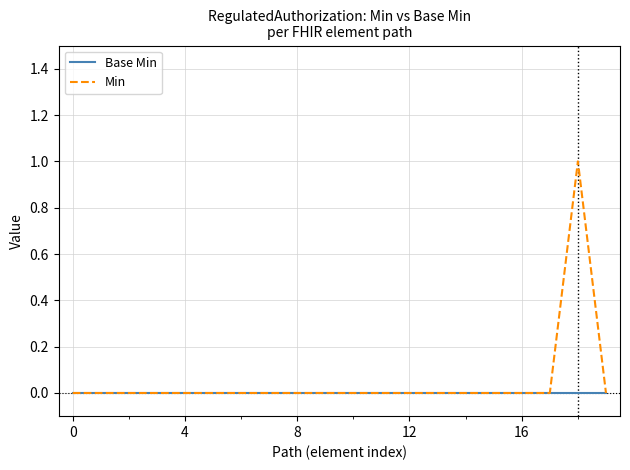

Which series has the largest total across all categories?

Min